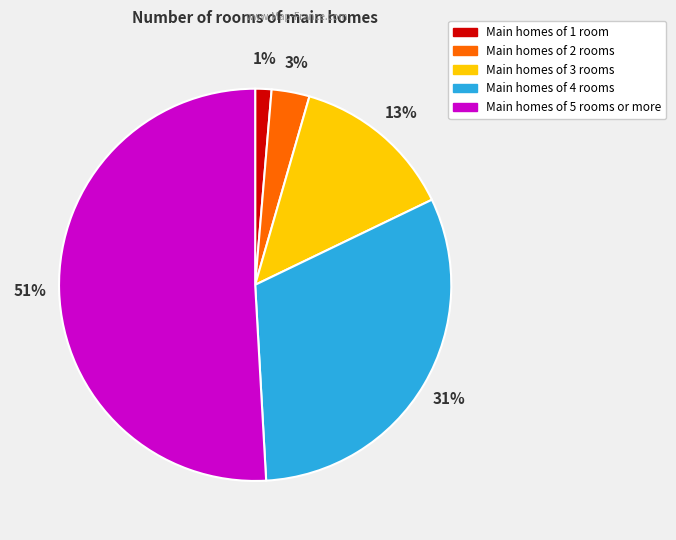

Is there a majority slice in this chart?

Yes